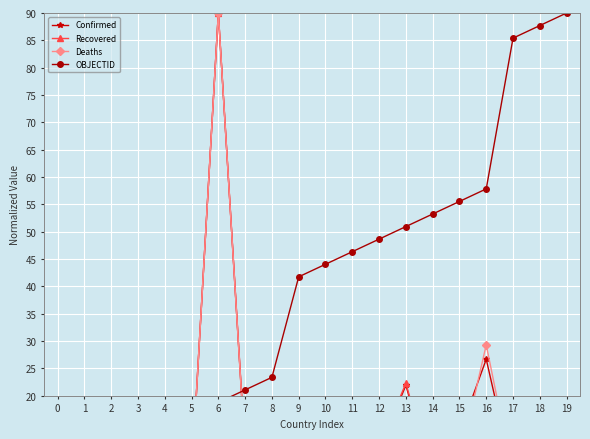

Rank the series by their maximum value, from lowest to highest.

Confirmed, Recovered, Deaths, OBJECTID